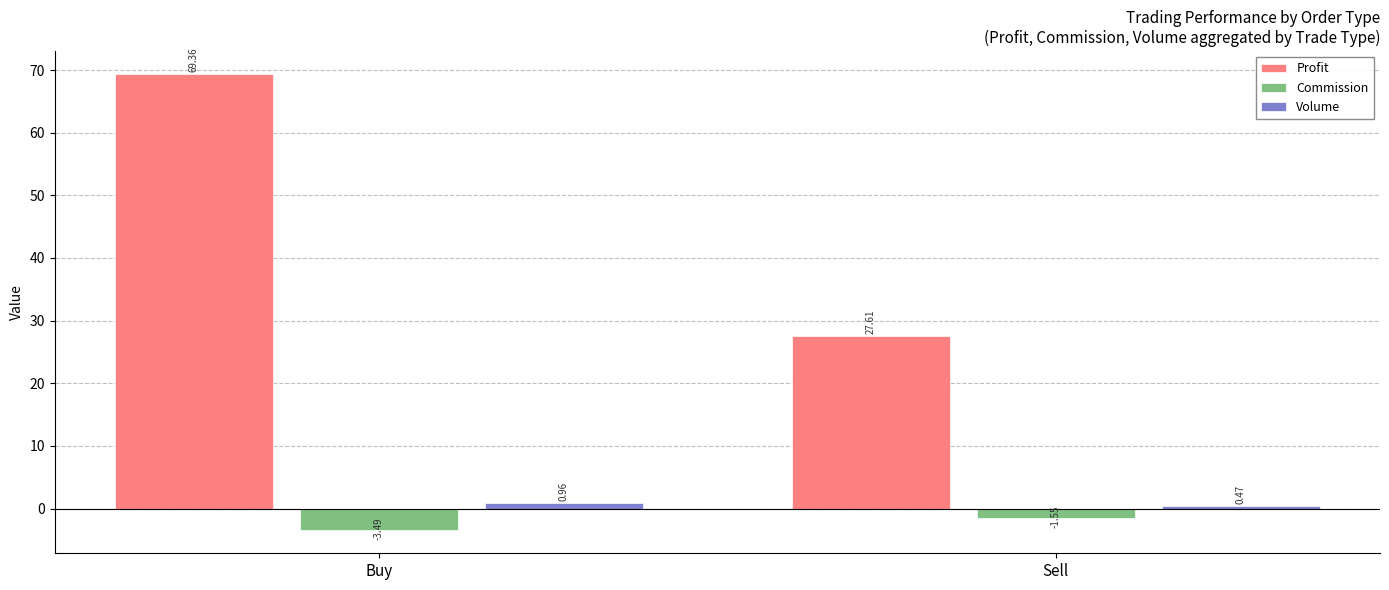

How many data points does each series have?

2